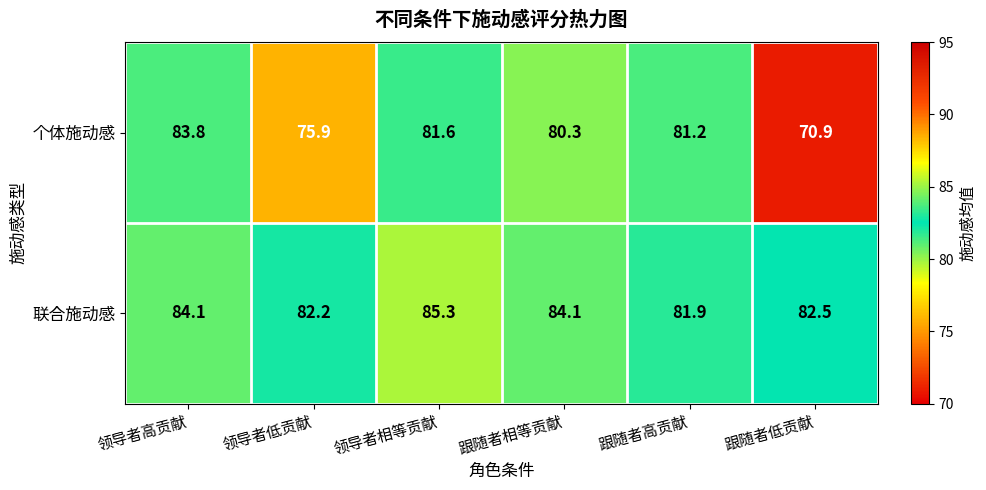

What is the difference between the maximum and minimum values in the 个体施动感 series?

12.9